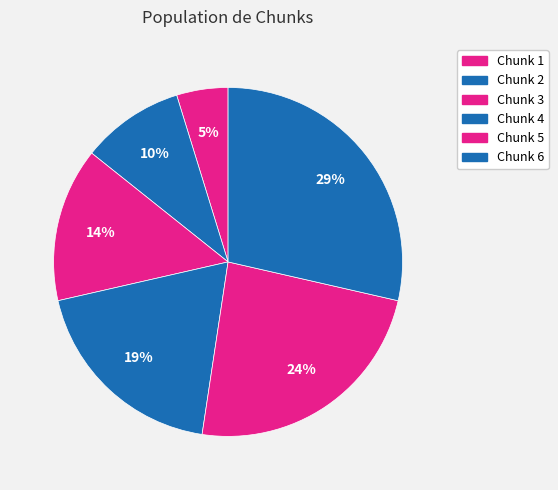

To the nearest percent, what is the difference between the Chunk 1 and Chunk 4 slice percentages?

14%